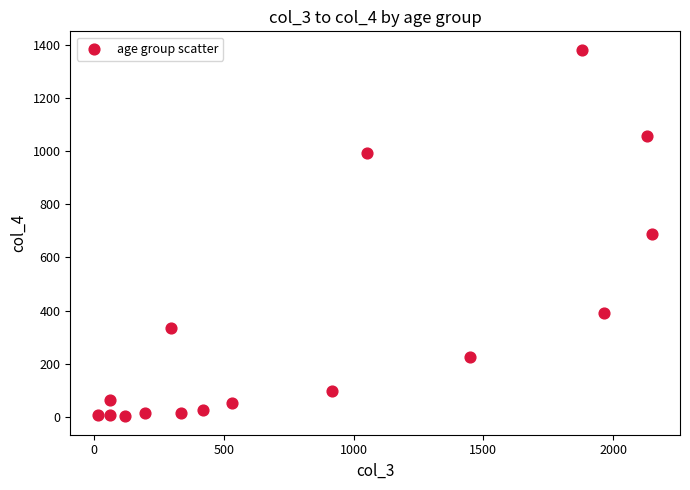

What is the range of Y values (max minus min)?

1379